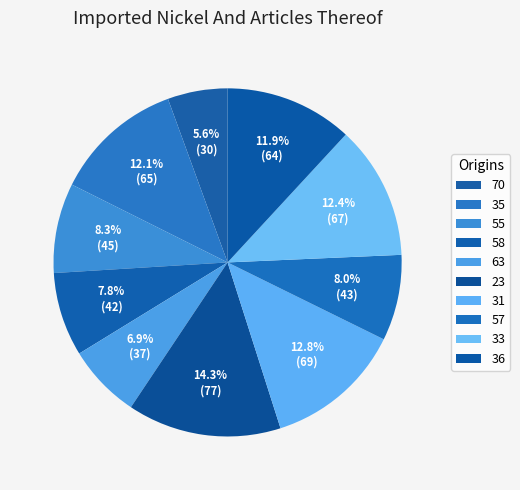

How many segments does this pie chart have?

10